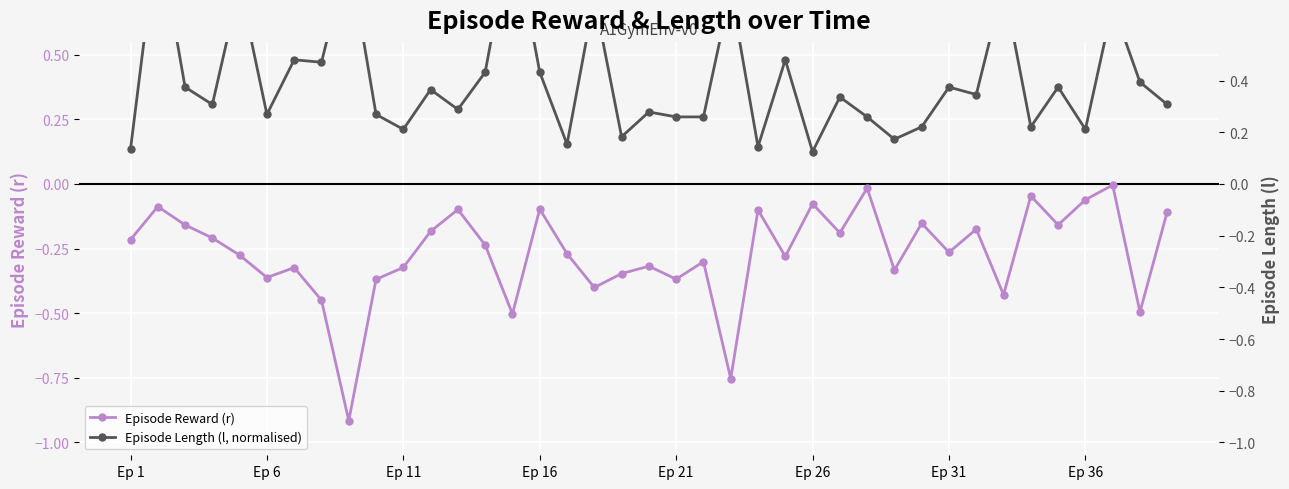

Is it true that Episode Reward (r) equals -0.4 at 9?

True